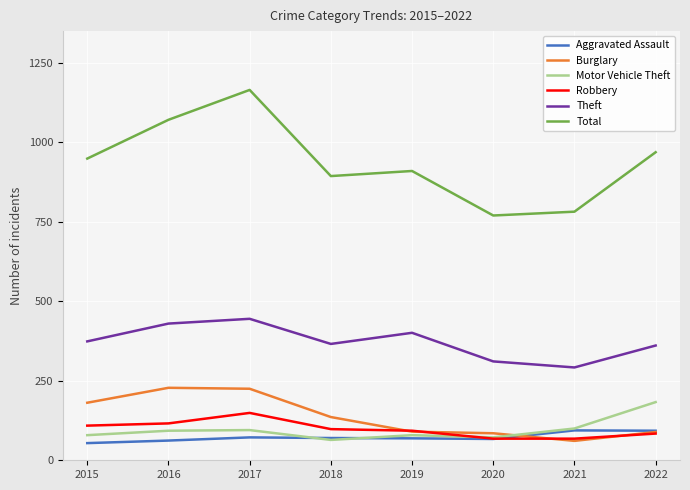

List the series in order of their peak value, lowest first.

Aggravated Assault, Robbery, Motor Vehicle Theft, Burglary, Theft, Total